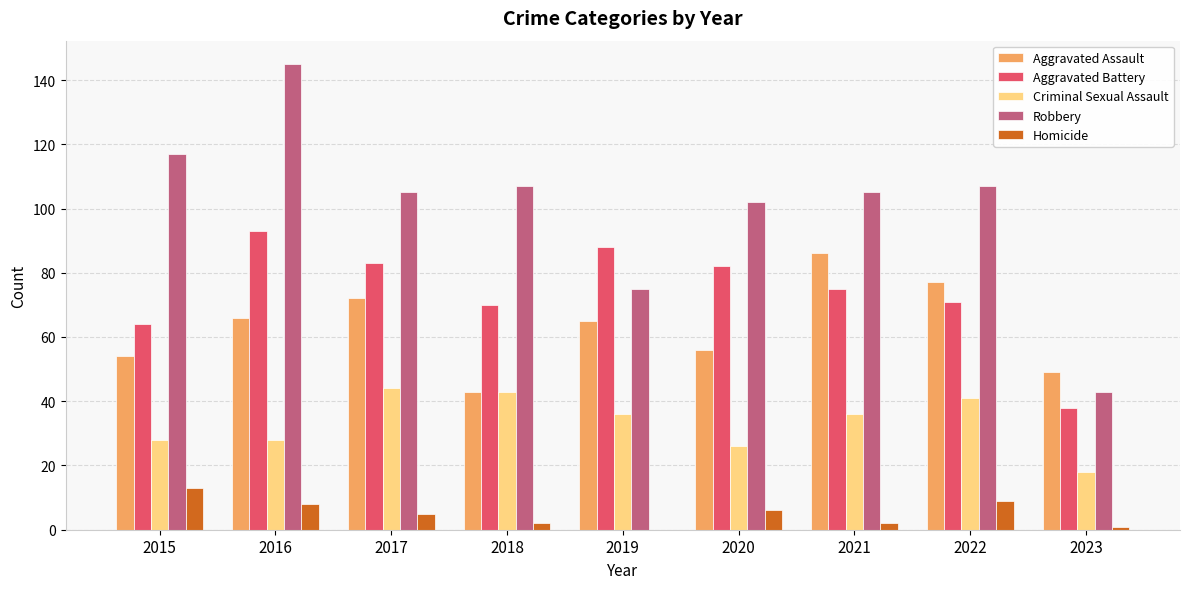

What is the sum of all Aggravated Assault values?

568